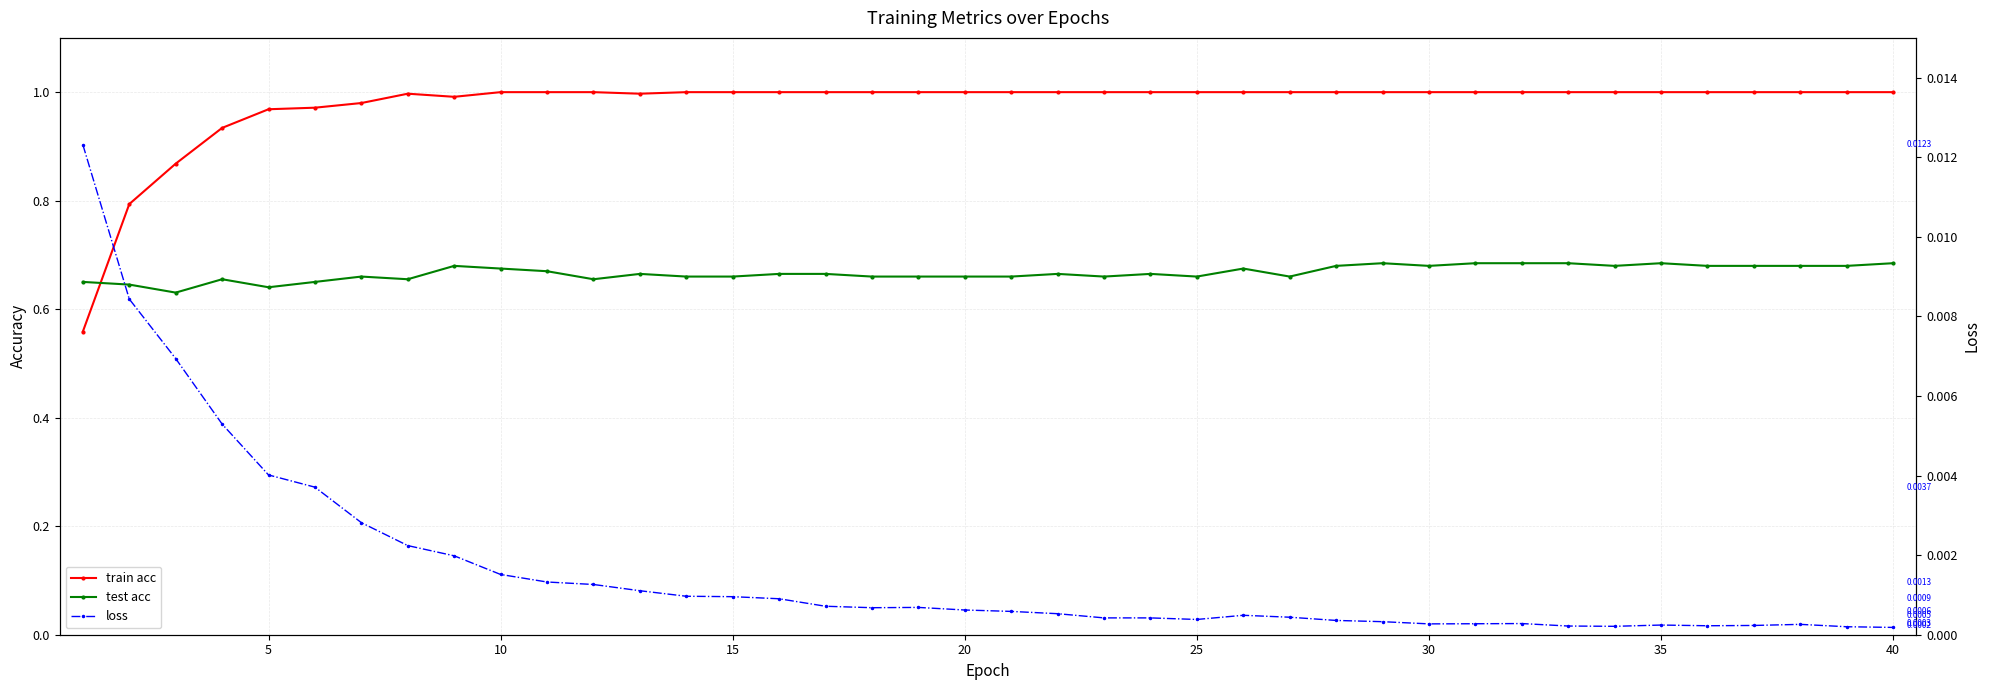

Rank the series by their maximum value, from highest to lowest.

train acc, test acc, loss